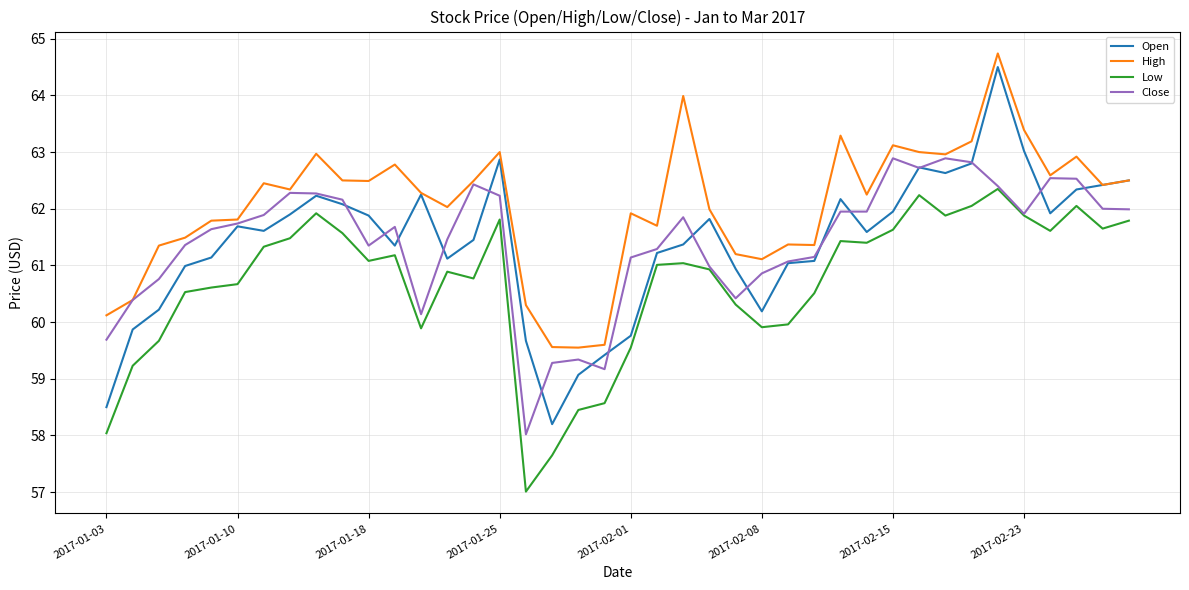

True or false: High and Low cross at least once.

False